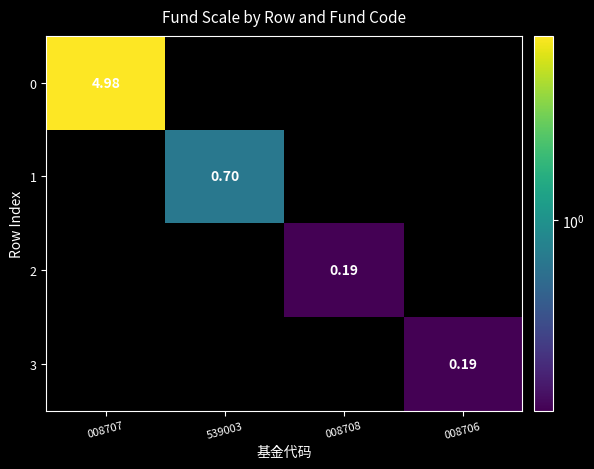

What is the approximate value of 3 at 008706?

0.2